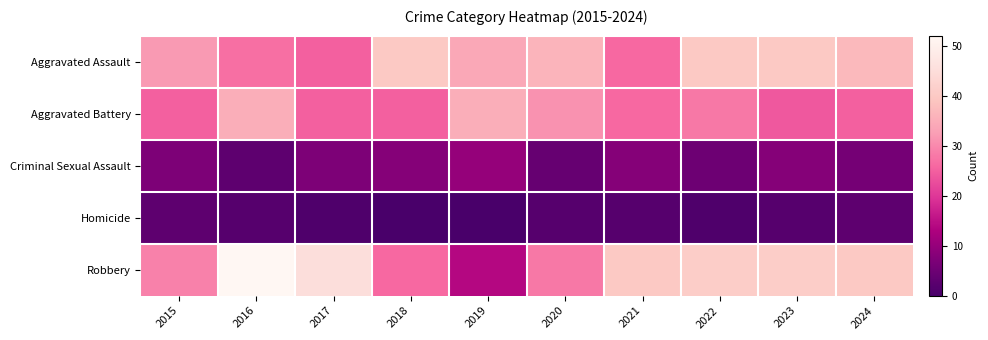

Between 2018 and 2024, which series saw the biggest shift?

Robbery